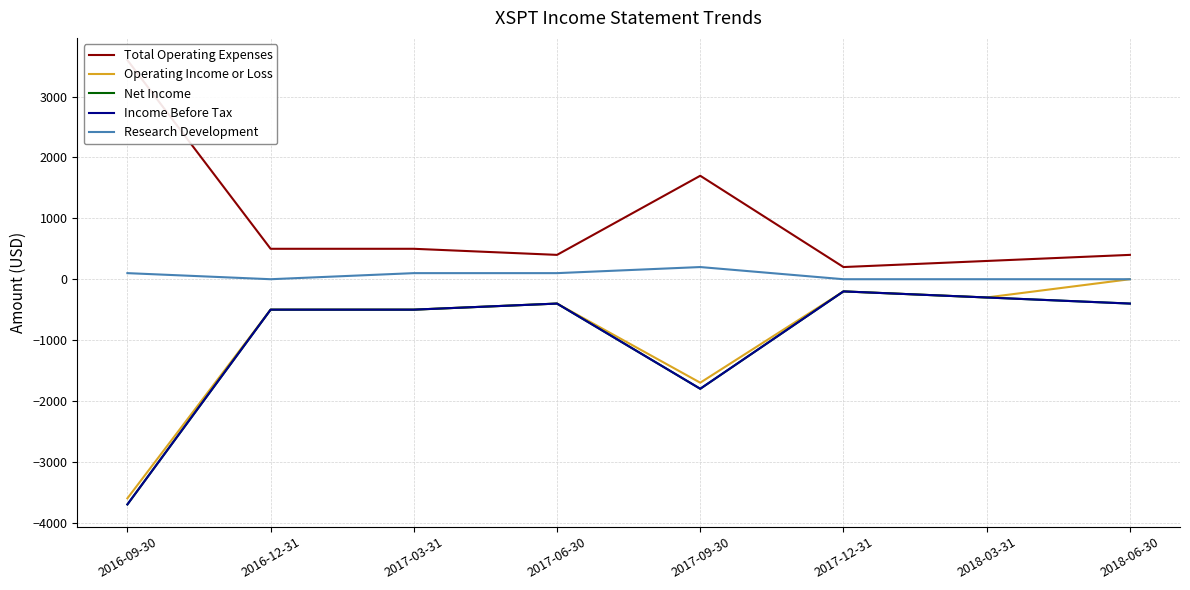

Does the chart display data point markers on the line(s)?

No